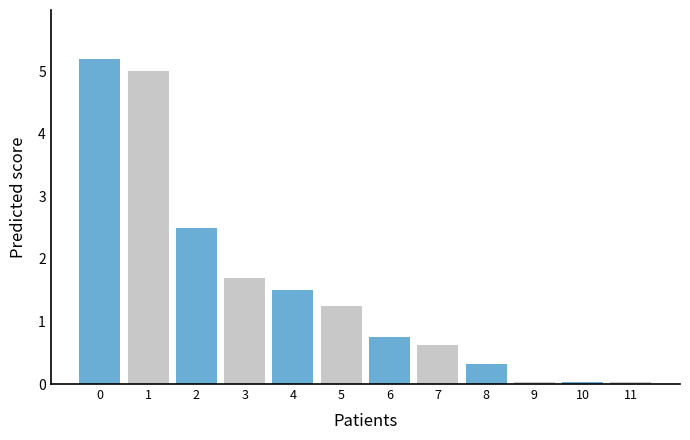

What is the sum of all values?

19.0